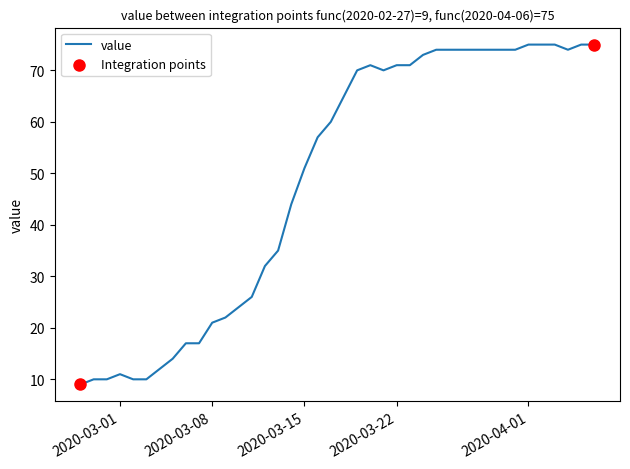

What is the smallest value displayed?

9